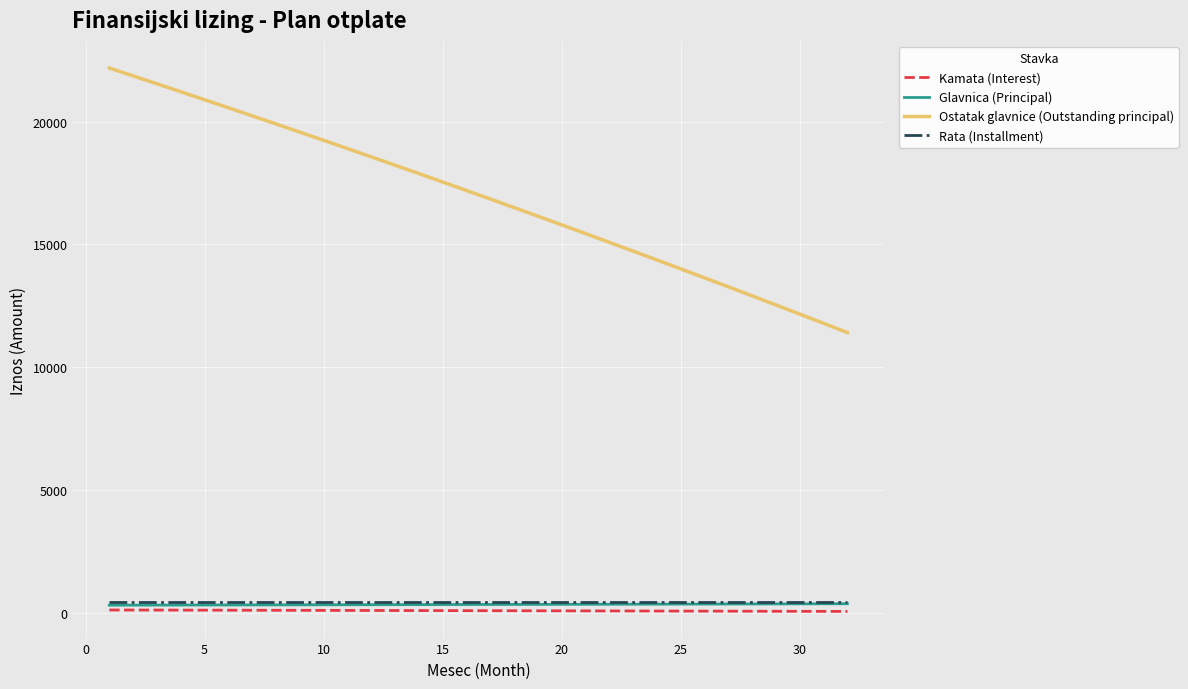

True or false: Ostatak glavnice (Outstanding principal) and Glavnica (Principal) intersect in this chart.

False